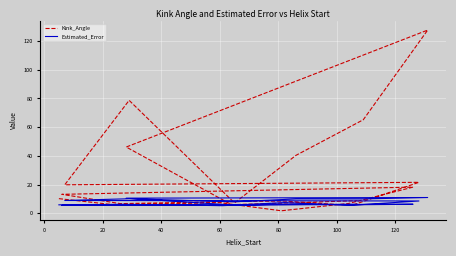

List the series in order of their overall mean, highest first.

Kink_Angle, Estimated_Error